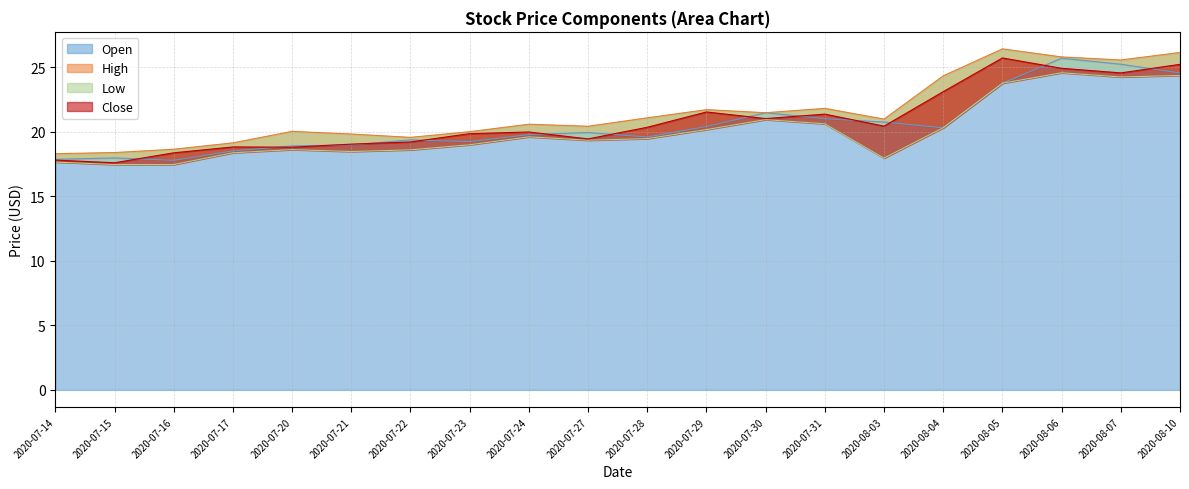

True or false: High and Open intersect in this chart.

False